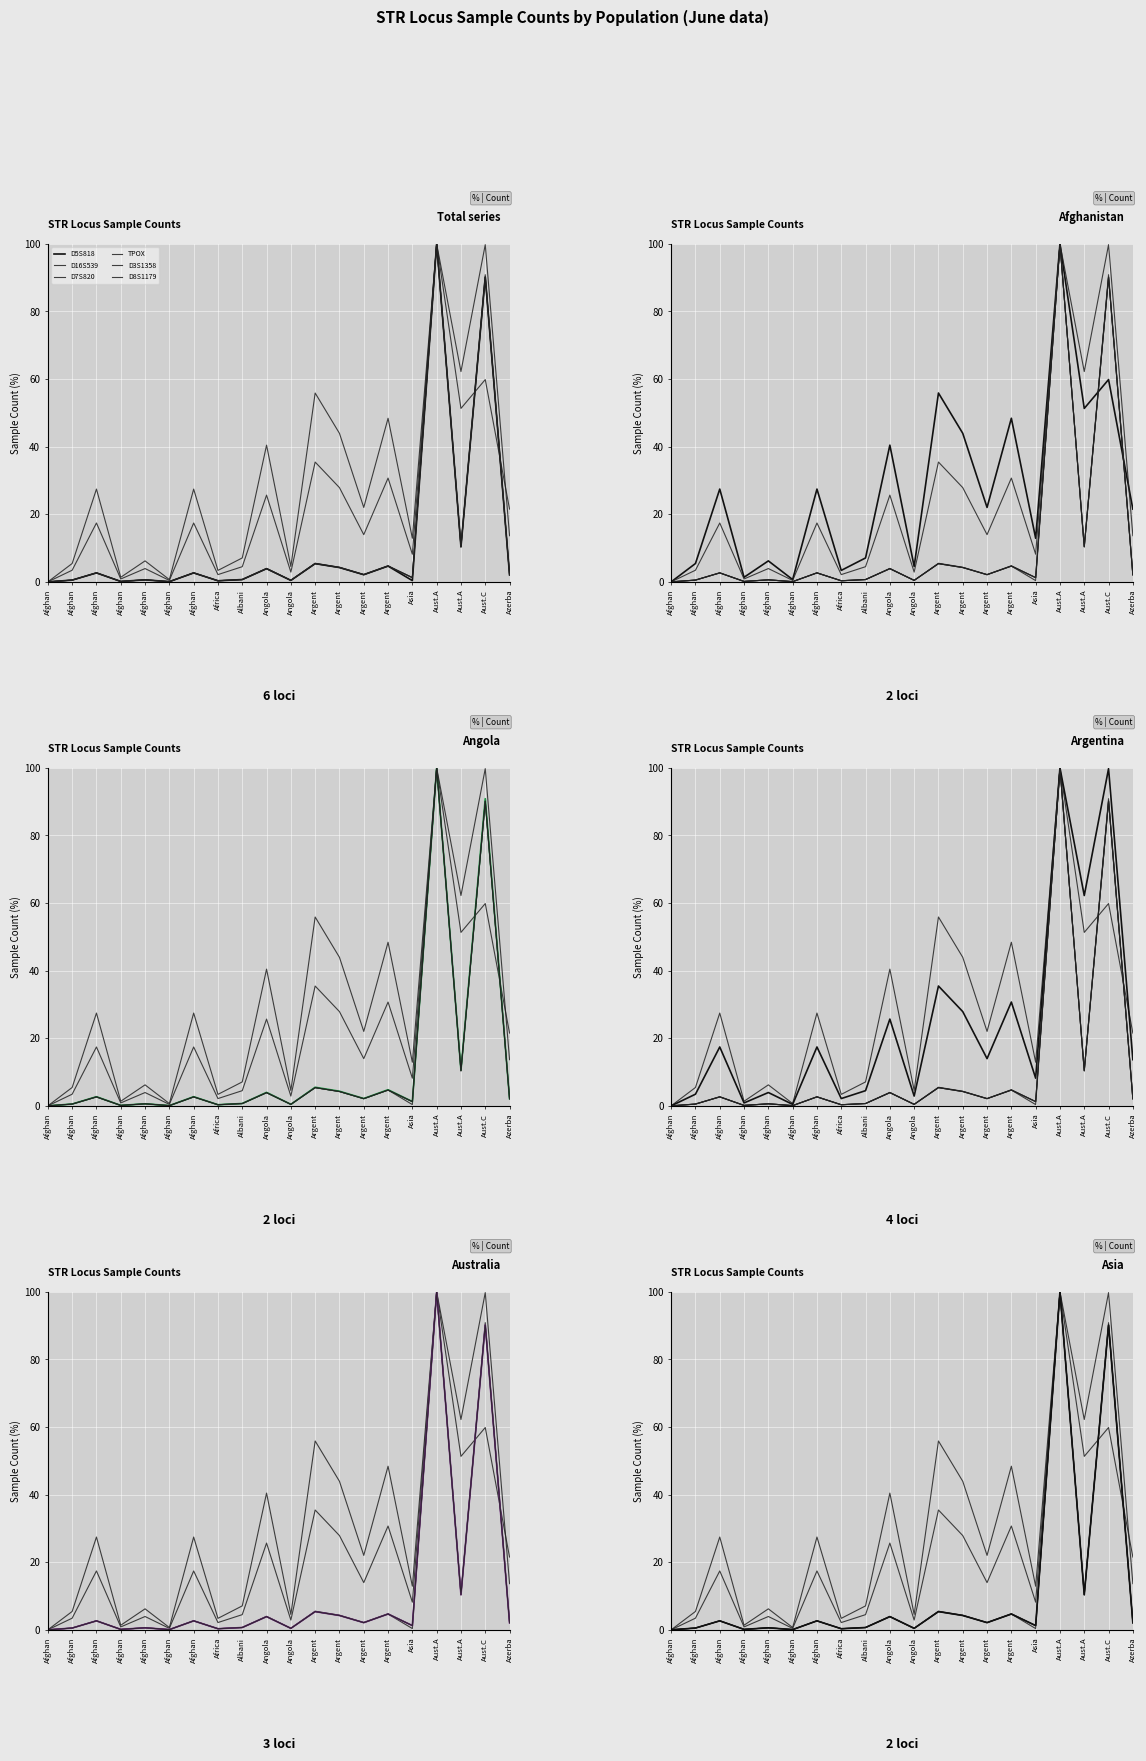

What is the total value across all series at Argent?

113.0